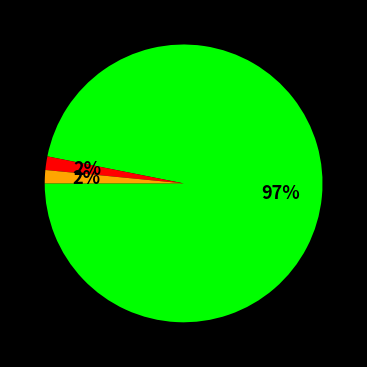

To the nearest percent, what is the average slice percentage?

33%